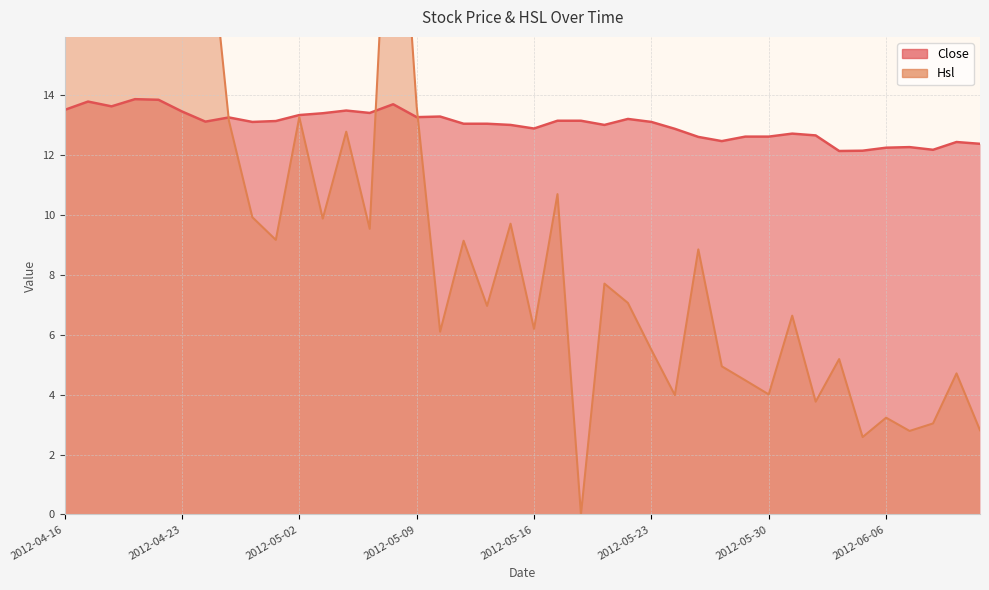

The value of Hsl at 2012-05-17 is 10.7. True or false?

True